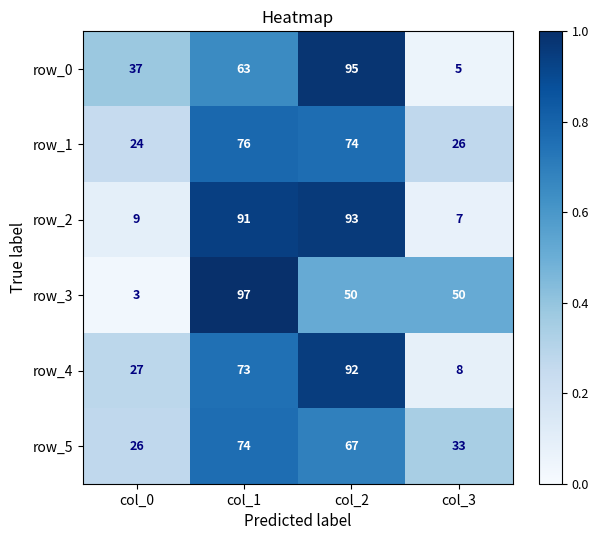

Which series has the largest range (max minus min)?

row_3